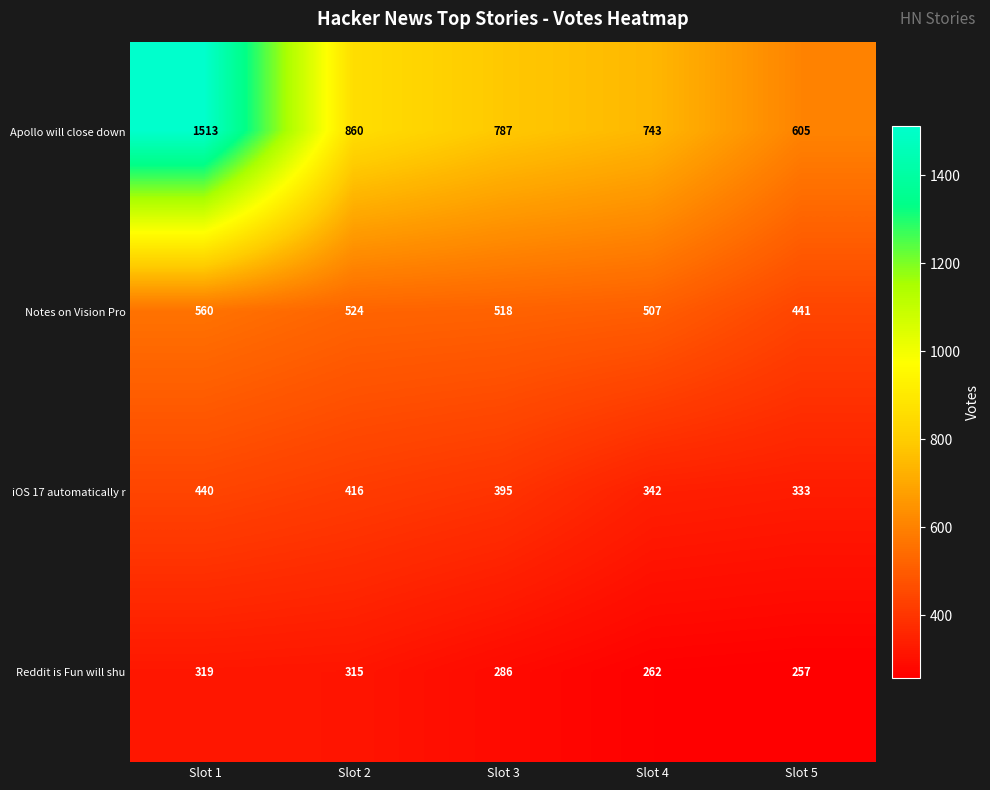

Is the value of Notes on Vision Pro at Slot 5 greater than the value of Apollo will close down at Slot 3?

No